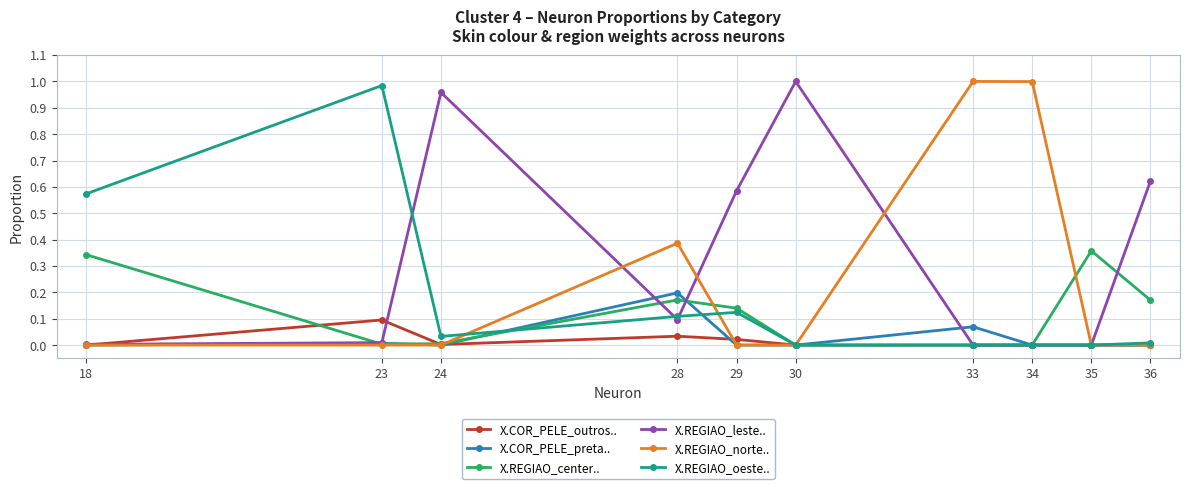

Is it true that X.REGIAO_oeste.. equals 0.1 at 28?

True